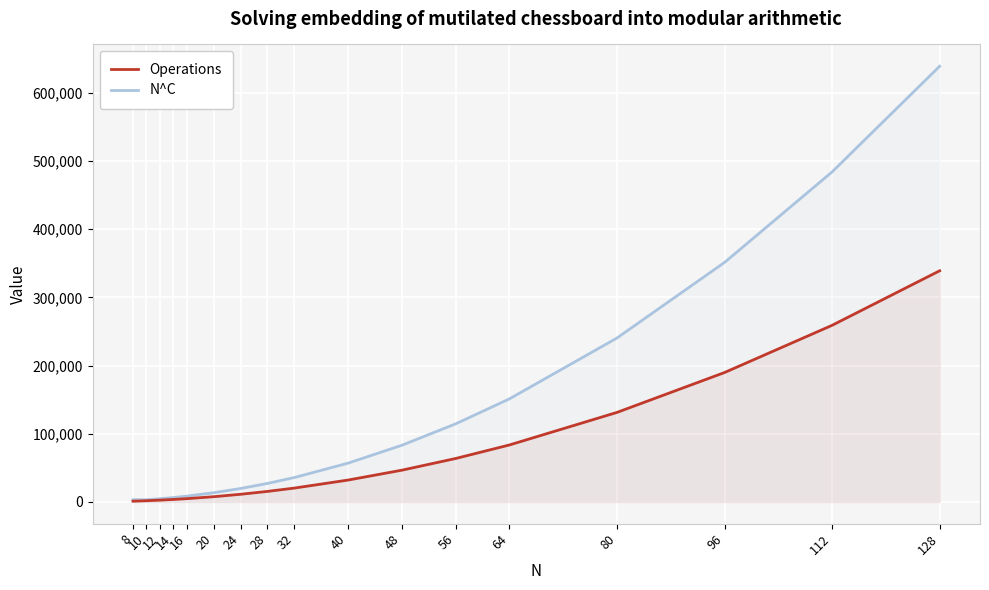

At which label does Operations first exceed 20265?

40